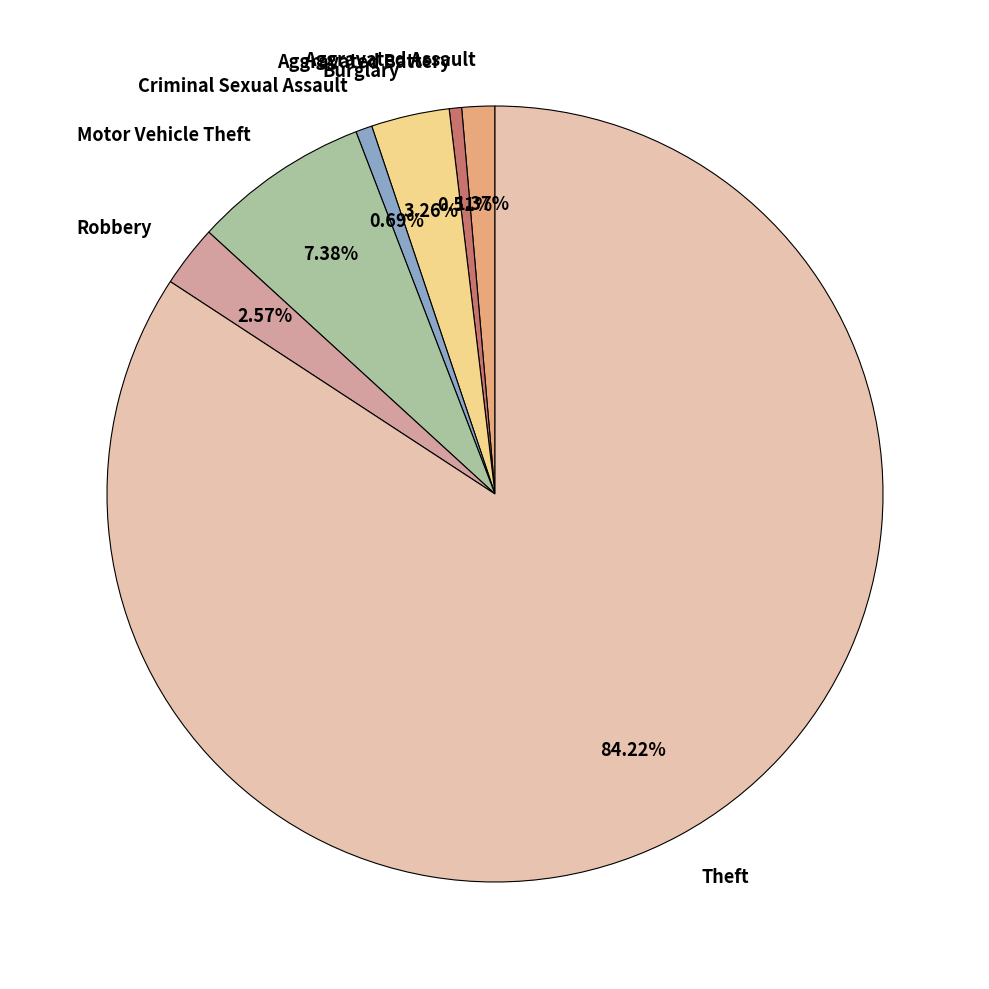

True or false: Theft accounts for 79% of the total.

False